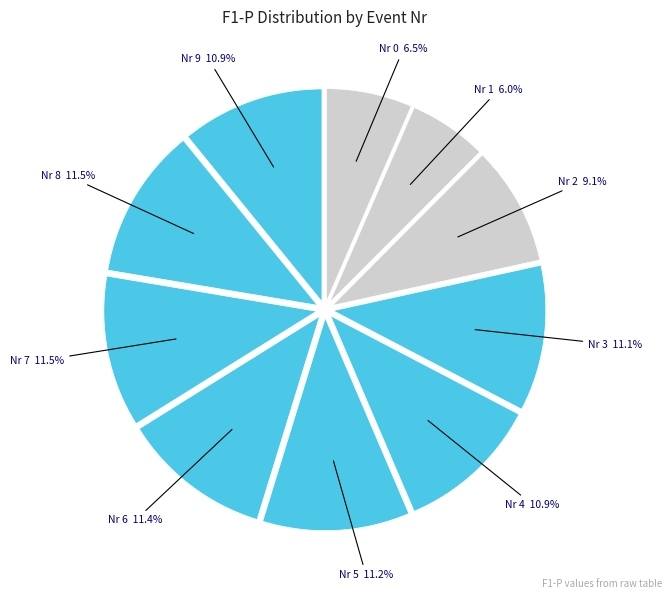

Count the number of slices in the pie.

10